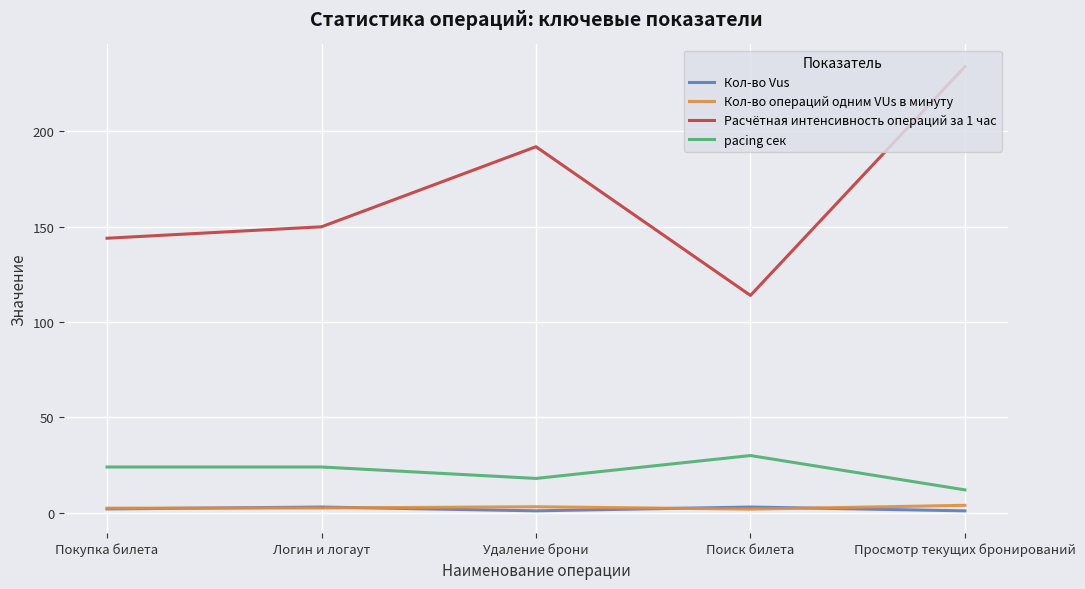

Count the Кол-во Vus values in the range 1 to 3.

5